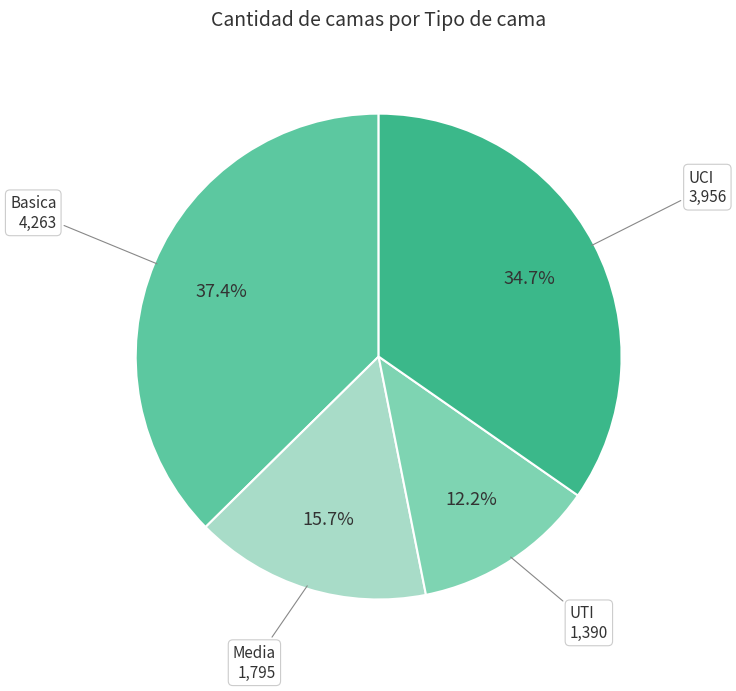

What is the largest slice in the pie chart?

Basica